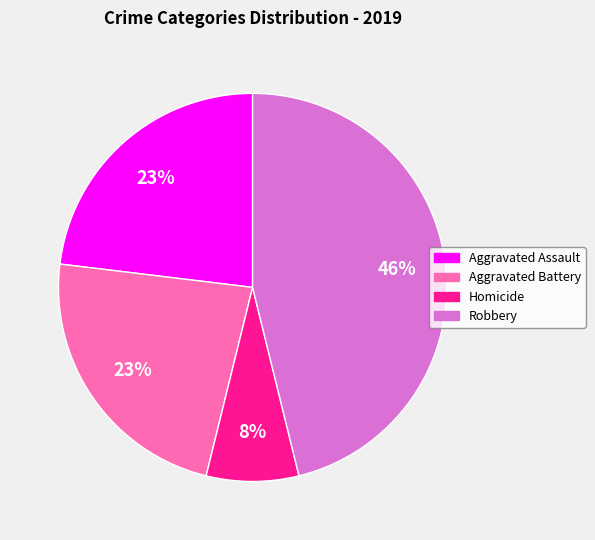

To the nearest percent, what is the average slice percentage?

25%